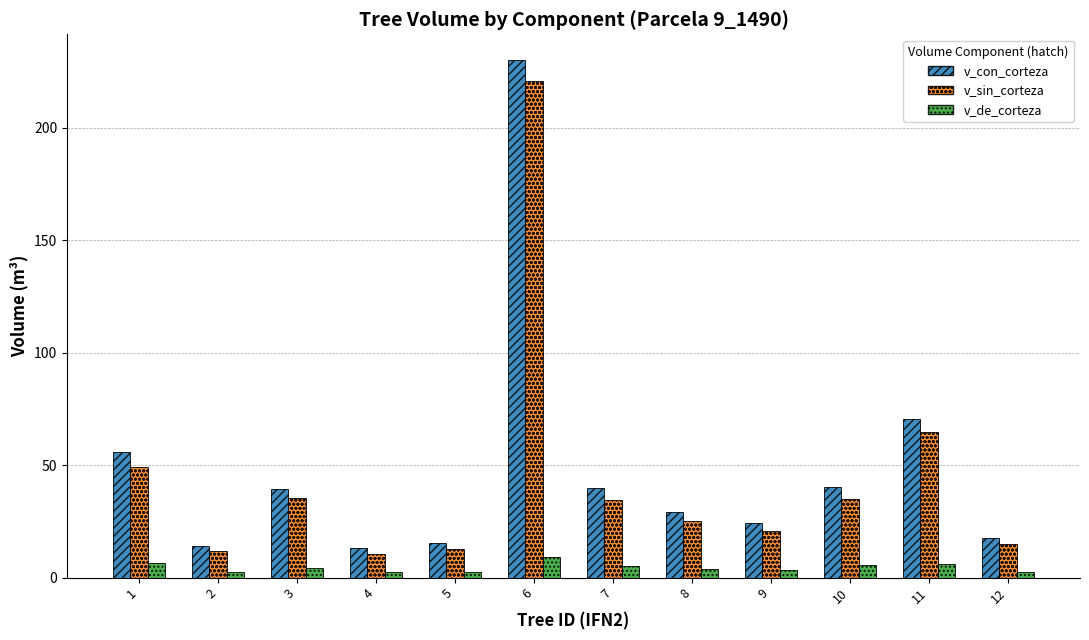

What is the difference between the highest and lowest values at 12?

14.9